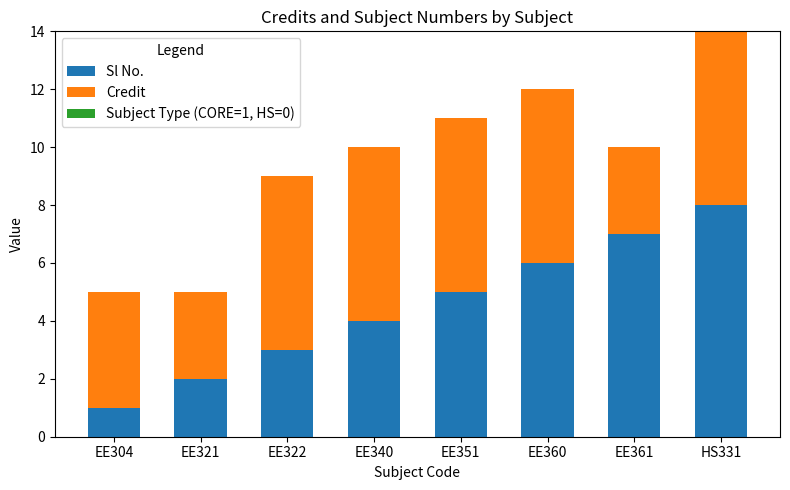

What is the highest value of the Sl No. series?

8